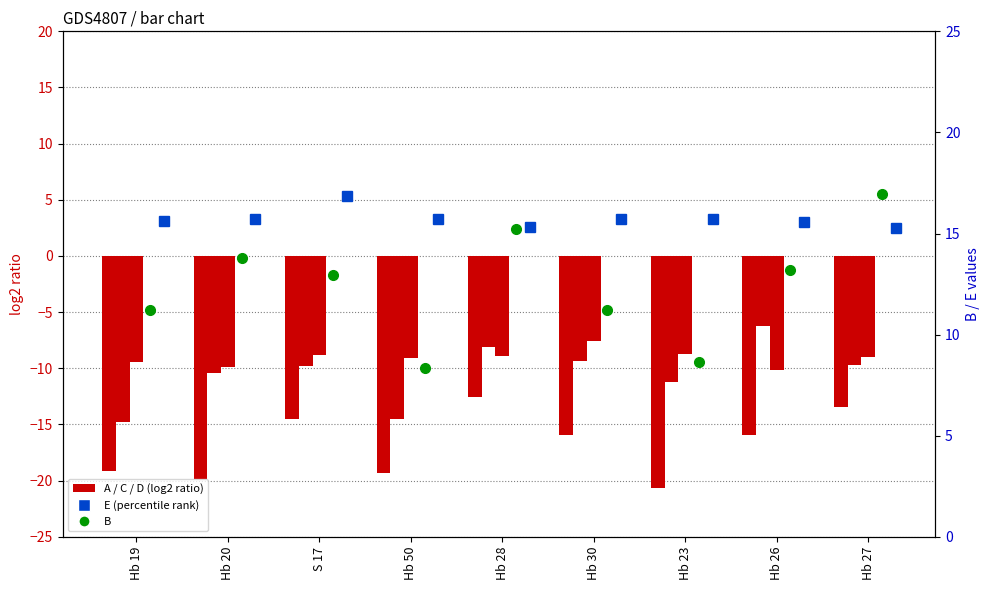

Are the bars horizontal?

No